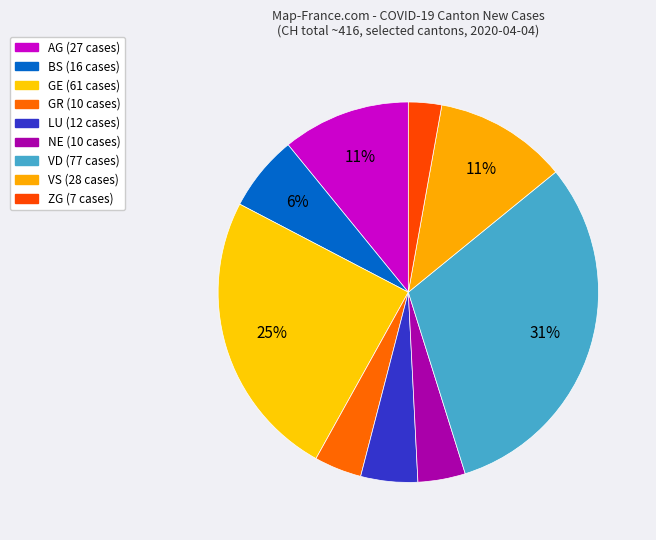

Count the number of slices in the pie.

9